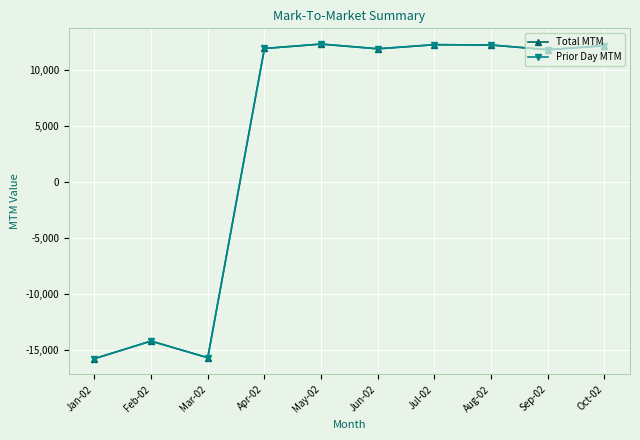

Is it true that Total MTM equals 11778 at Sep-02?

True